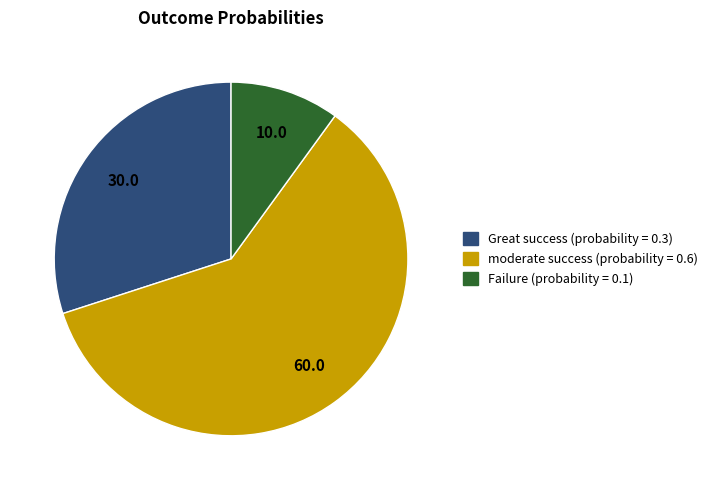

What is the largest slice in the pie chart?

moderate success